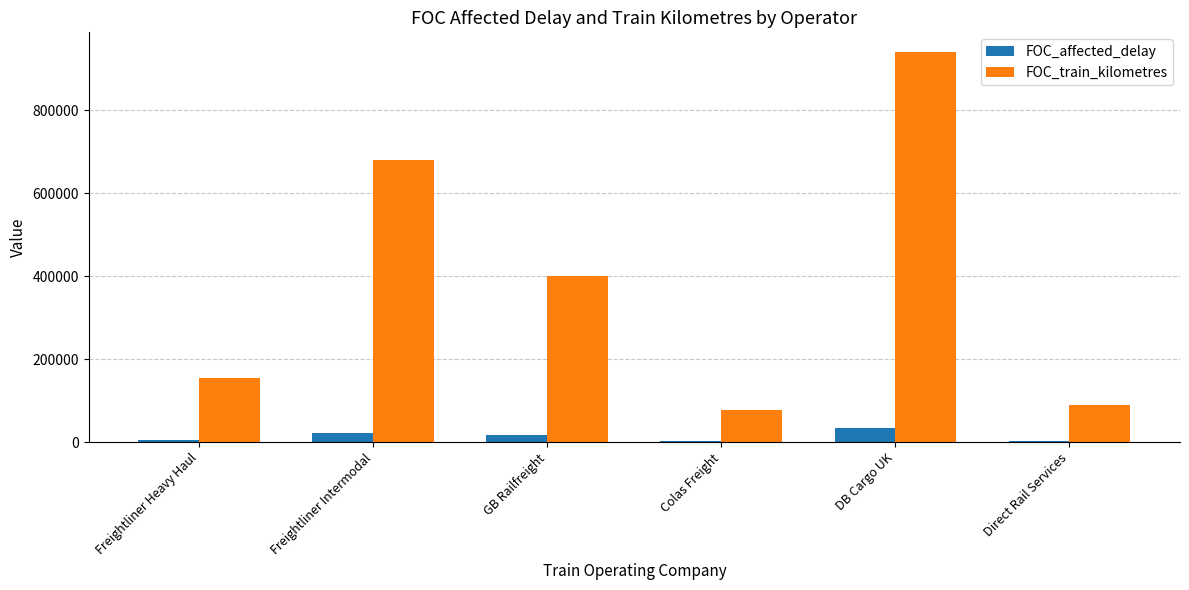

Which series has the widest spread of values?

FOC_train_kilometres